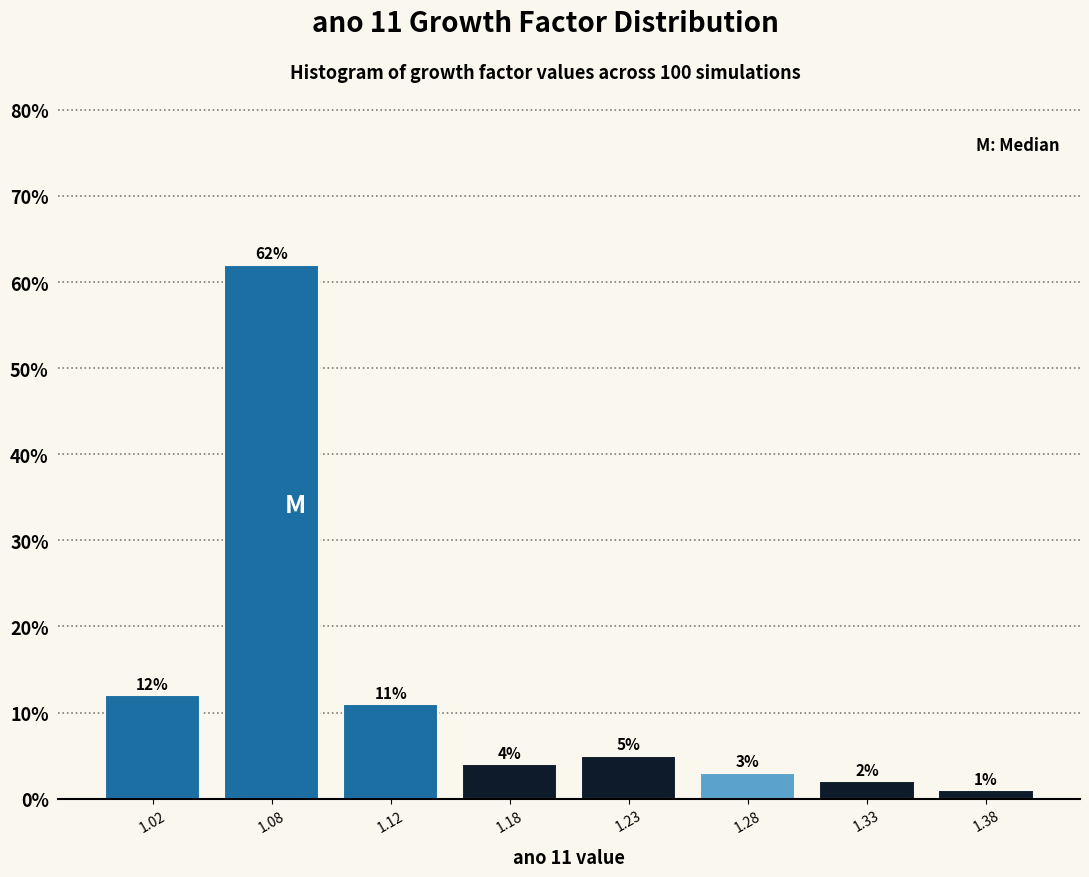

Reading left to right, list all the values displayed in this chart.

12	62	11	4	5	3	2	1